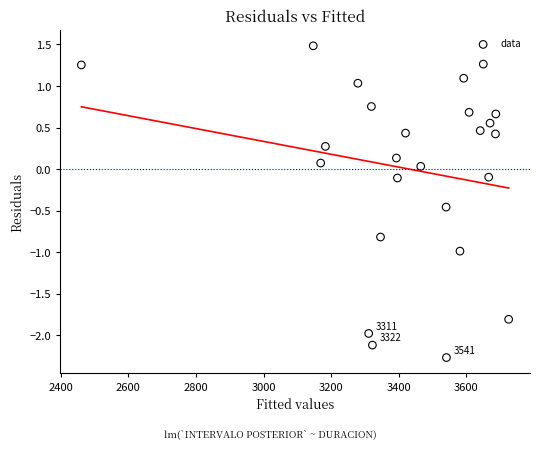

What is the range of X values (max minus min)?

1264.0